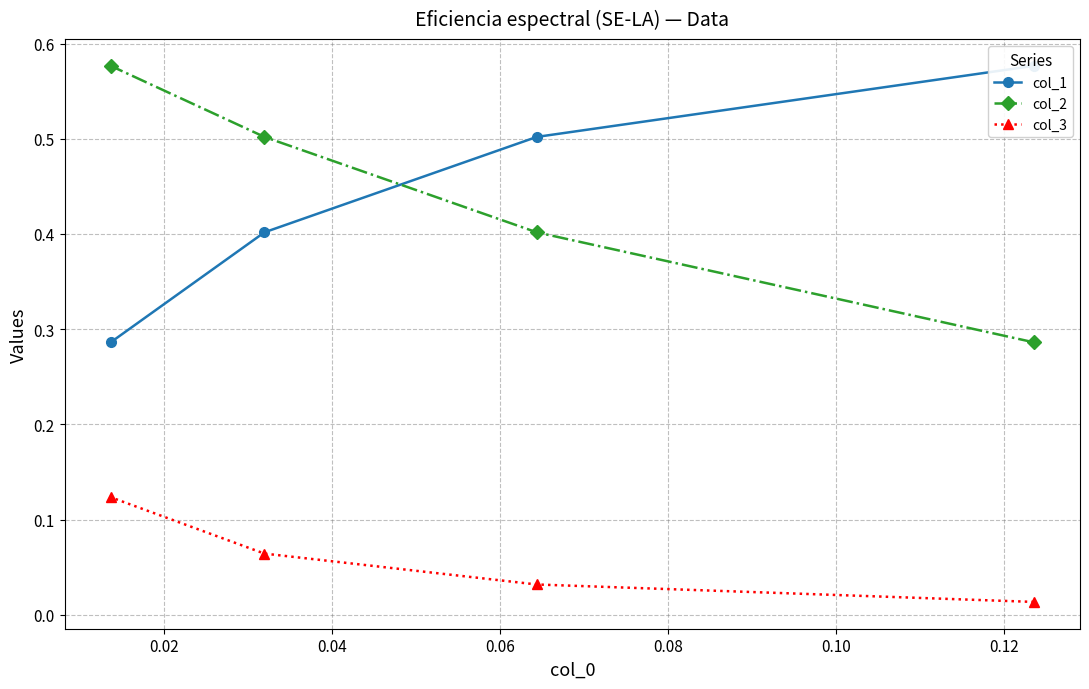

What is the minimum value for col_1?

0.3